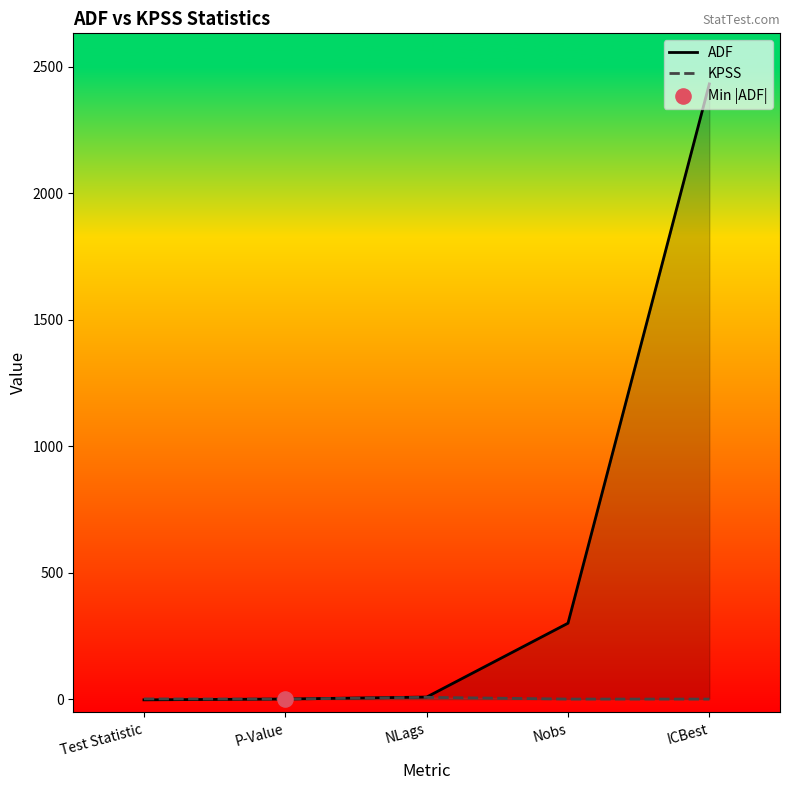

What is the total value across all series at NLags?

15.0